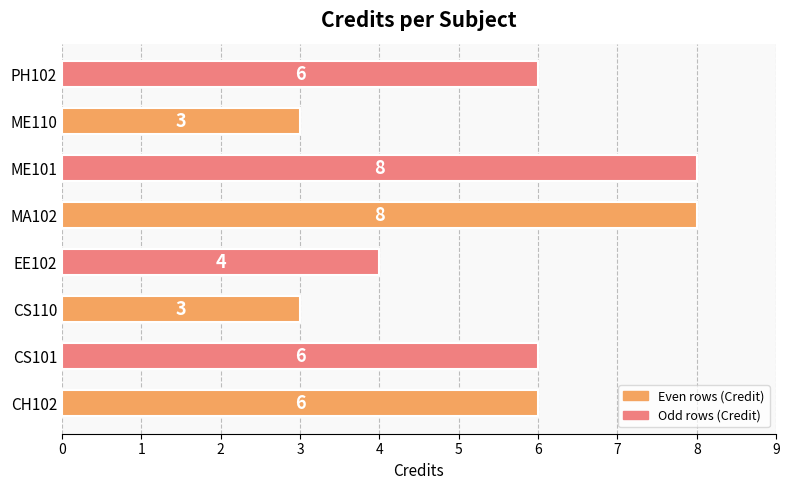

Reading bottom to top, extract all data points from this chart.

CH102=6	CS101=6	CS110=3	EE102=4	MA102=8	ME101=8	ME110=3	PH102=6